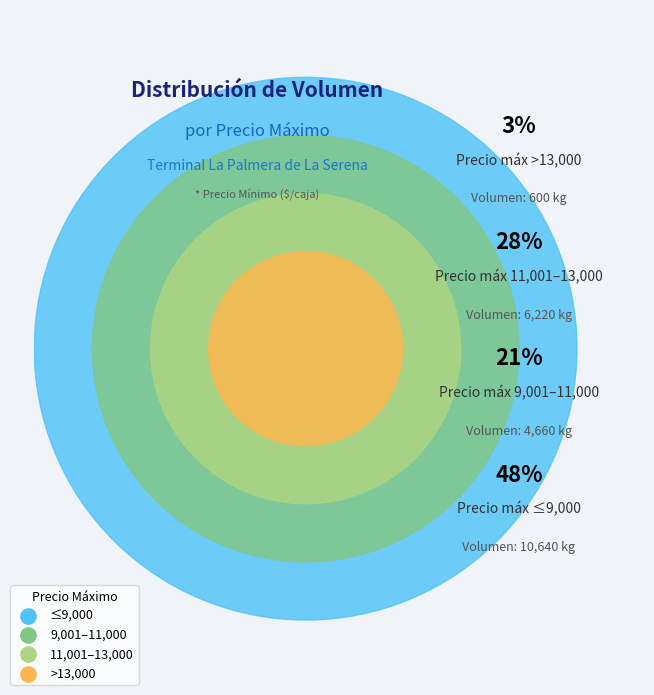

Which has a higher value, 13000 or 13000?

13000